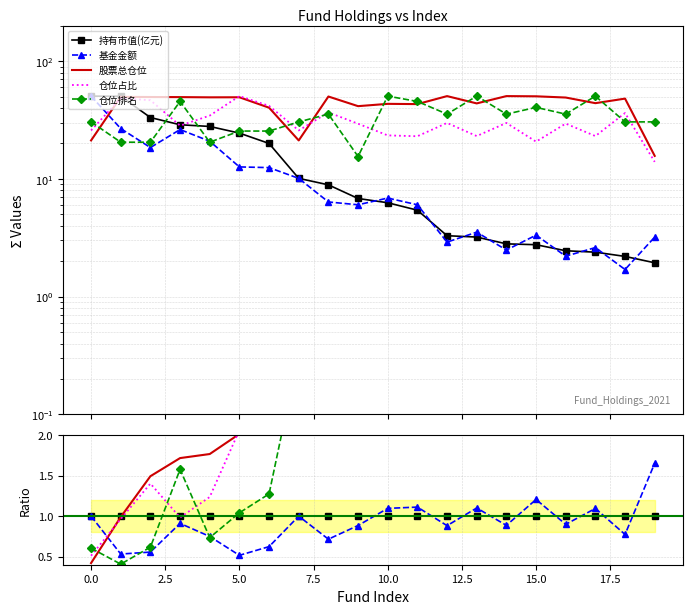

Reading right to left, list all the values displayed in this chart.

持有市值(亿元): 1.0	1.0	1.0	1.0	1.0	1.0	1.0	1.0	1.0	1.0	1.0	1.0	1.0	1.0	1.0	1.0	1.0	1.0	1.0	1.0
基金金额: 1.7	0.8	1.1	0.9	1.2	0.9	1.1	0.9	1.1	1.1	0.9	0.7	1.0	0.6	0.5	0.7	0.9	0.6	0.5	1.0
股票总仓位: 8.1	21.9	18.4	20.0	18.2	18.0	13.6	15.3	8.0	6.9	6.1	5.6	2.1	2.0	2.0	1.8	1.7	1.5	1.0	0.4
仓位占比: 7.2	16.5	9.7	12.0	7.5	10.6	7.2	9.1	4.2	3.7	4.3	4.1	2.6	2.1	2.1	1.2	1.0	1.4	1.0	0.5
仓位排名: 15.7	13.9	21.2	14.5	14.7	12.6	15.7	10.8	8.4	8.0	2.3	4.0	3.0	1.3	1.0	0.7	1.6	0.6	0.4	0.6